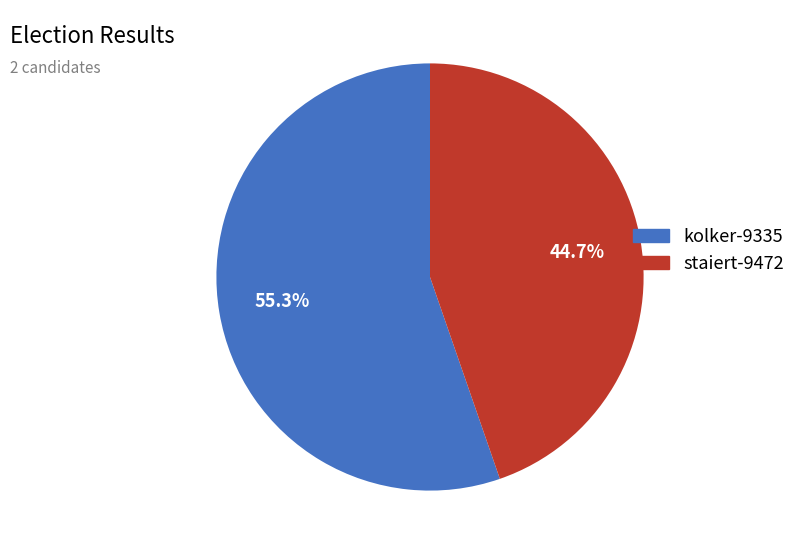

True or false: staiert-9472 accounts for 45% of the total.

True